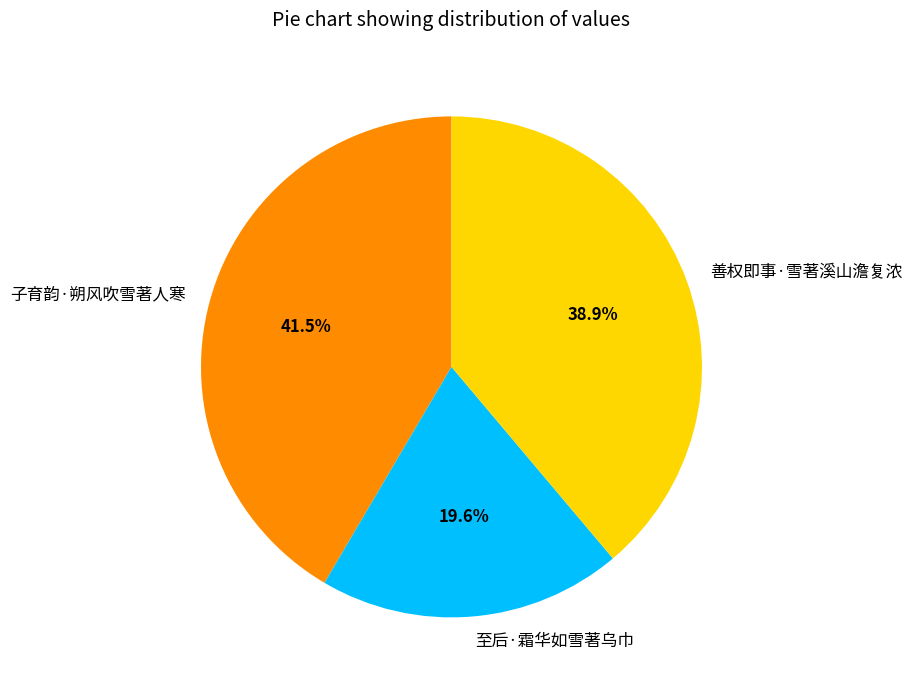

Which category has the biggest portion of the pie?

子育韵·朔风吹雪著人寒